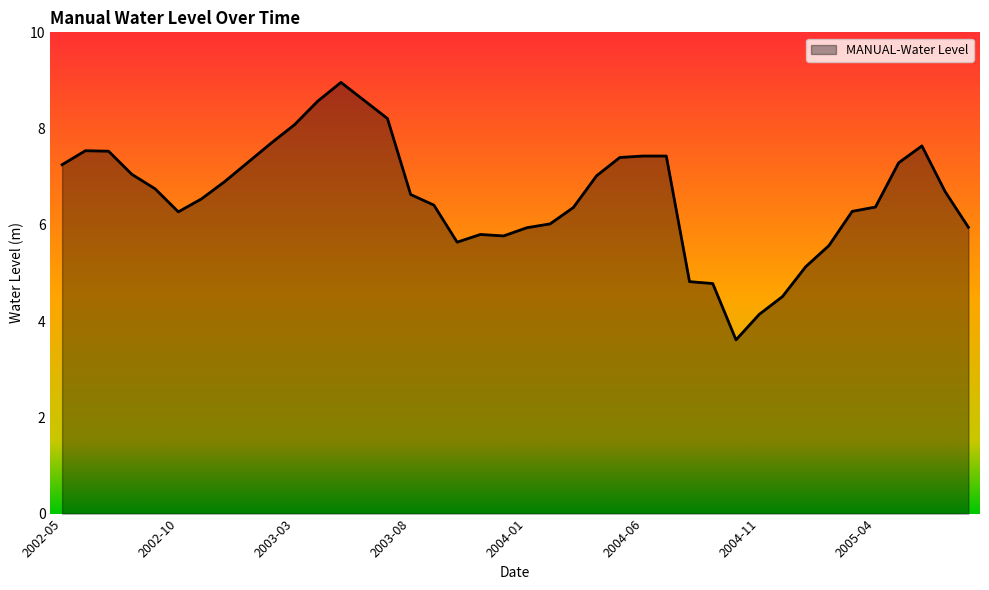

What is the greatest value displayed?

9.0